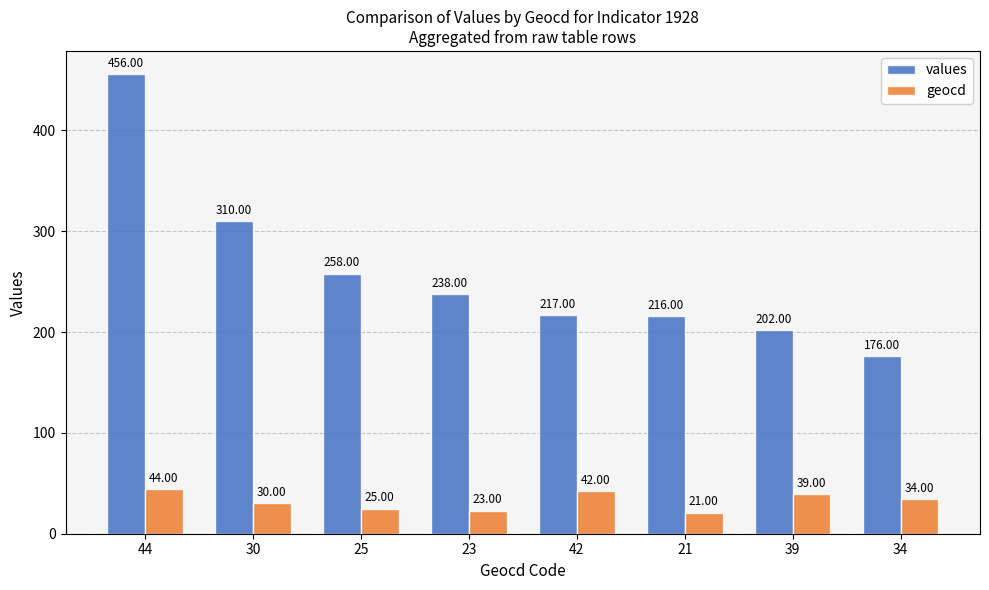

Rank the categories by values value from lowest to highest.

34, 39, 21, 42, 23, 25, 30, 44